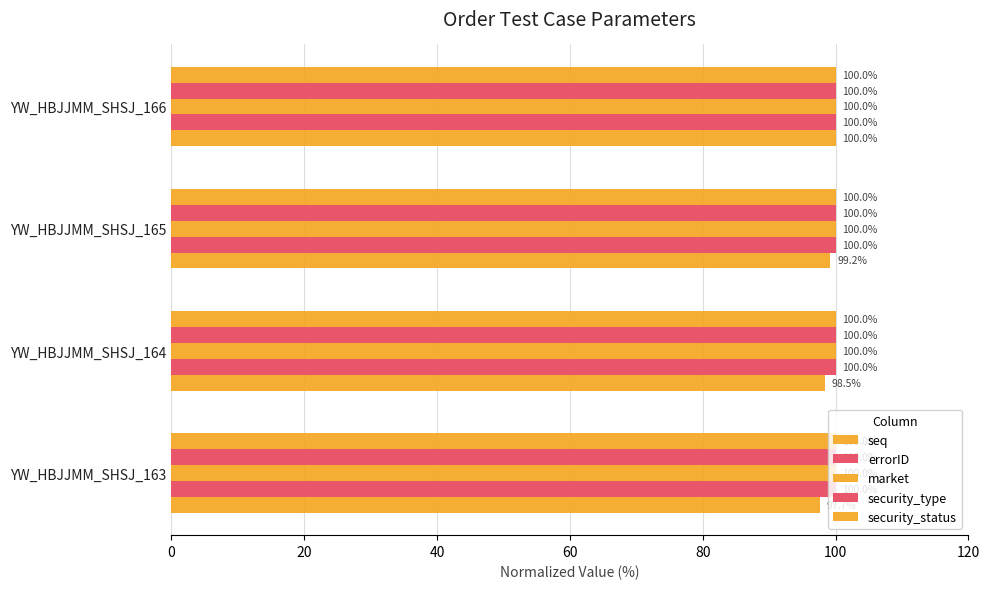

How many categories are shown in the chart?

4